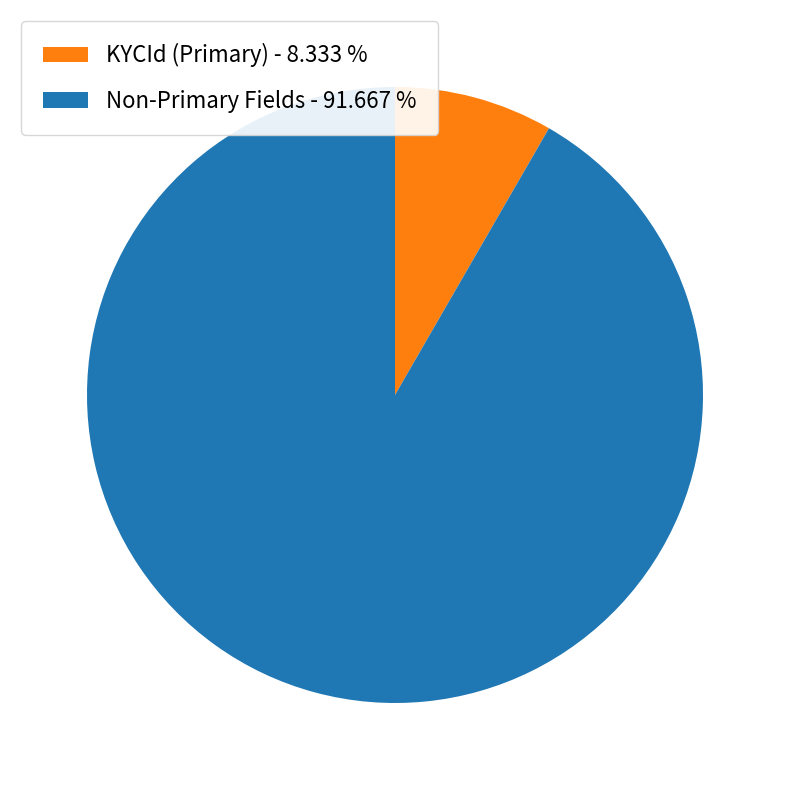

Does any single category account for the majority?

Yes